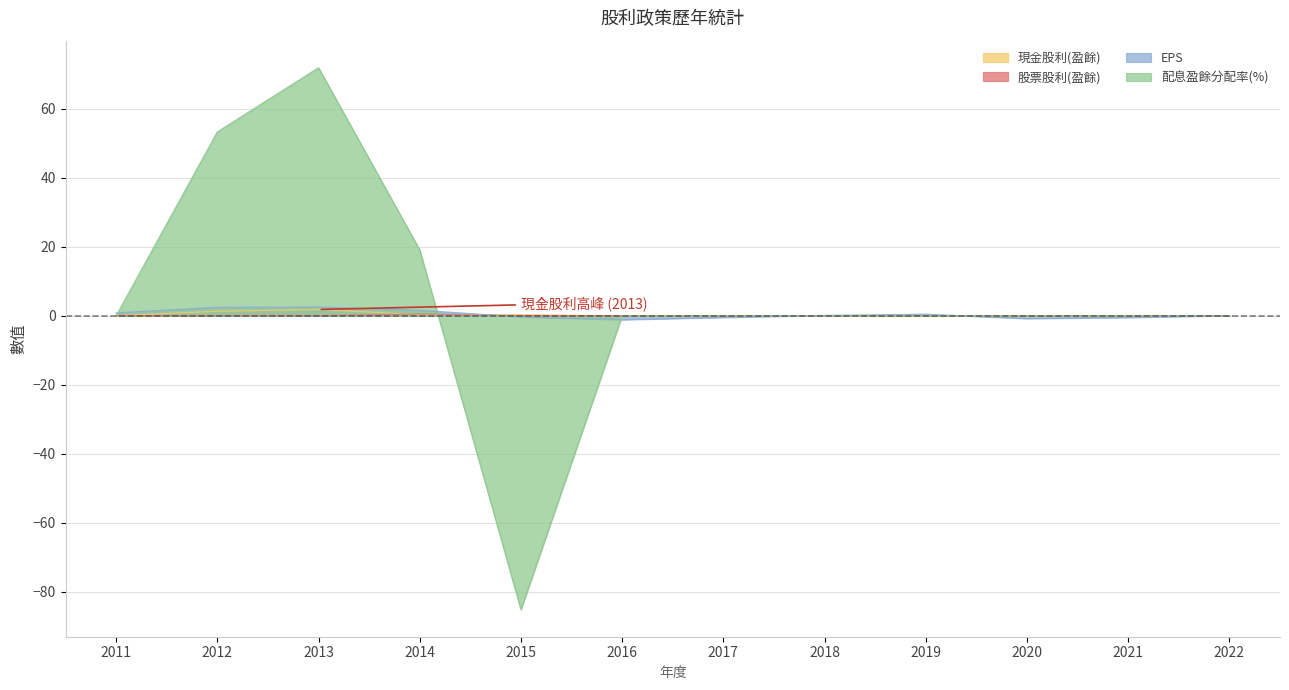

After their last crossing, which series has the higher values: 股票股利(盈餘) or 配息盈餘分配率(%)?

股票股利(盈餘)